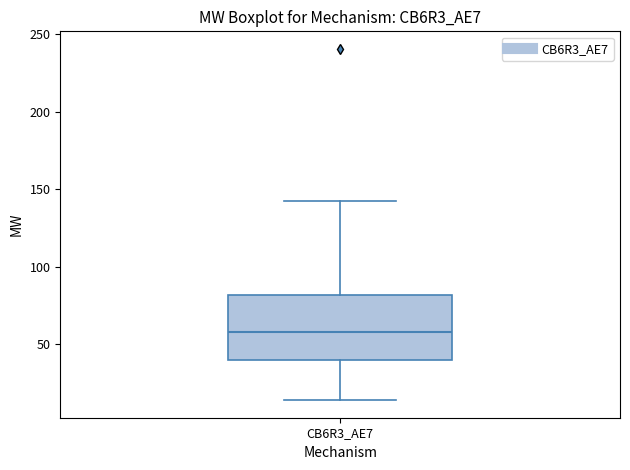

Transcribe this box plot: give where the median line is, the range the box spans, and where the two whiskers end, as read against the y-axis. The values are not printed on the chart, so give them approximately, as read against the axis.

median 60, box 40 to 80, whiskers 15 to 140